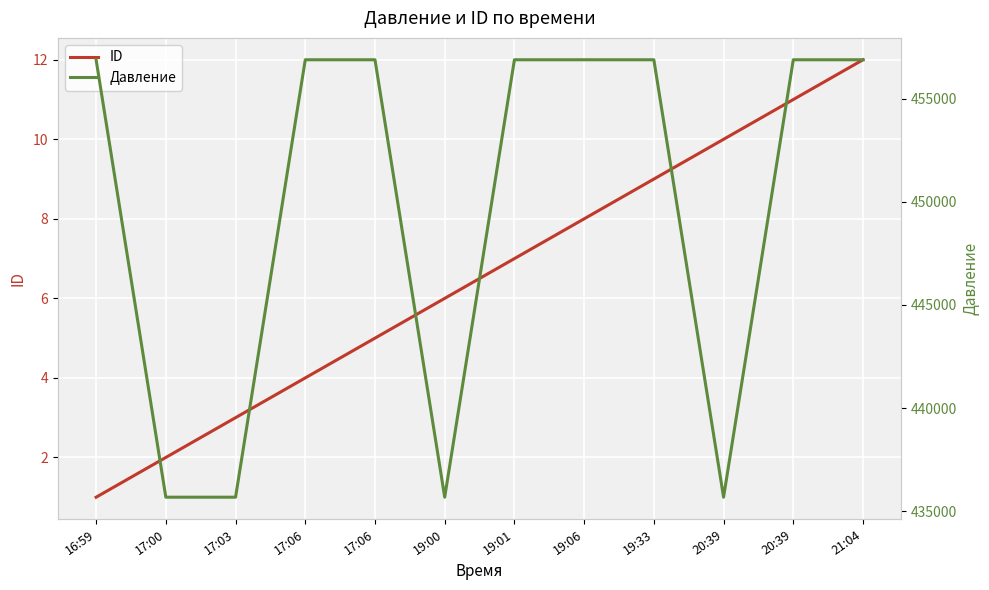

What are all the series names shown in the legend?

ID, Давление